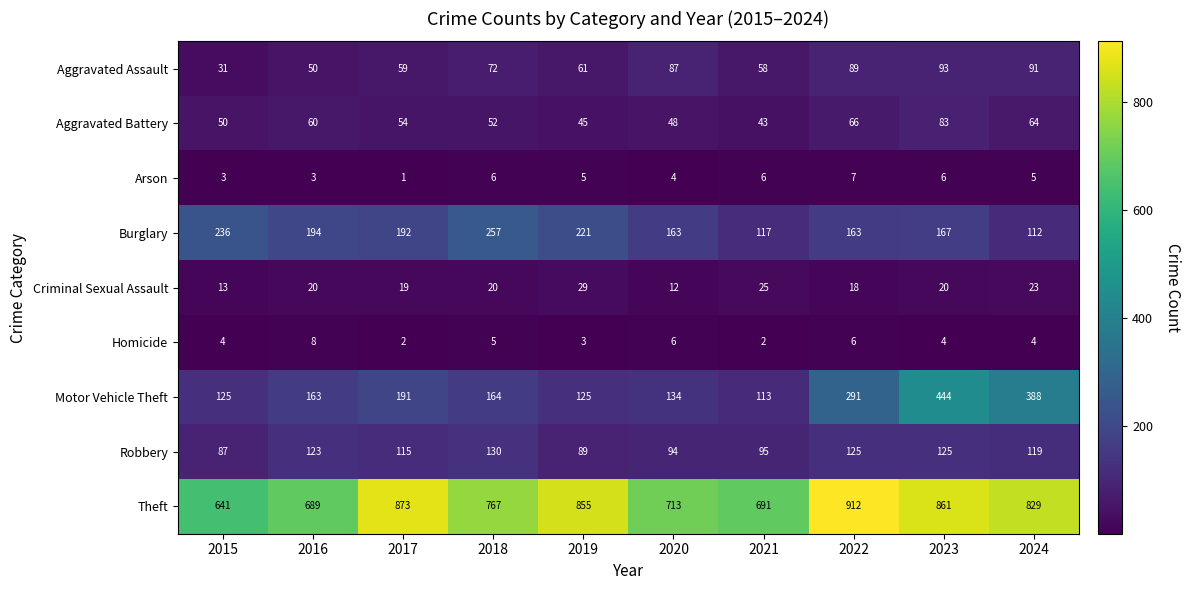

List the series in order of their peak value, lowest first.

Arson, Homicide, Criminal Sexual Assault, Aggravated Battery, Aggravated Assault, Robbery, Burglary, Motor Vehicle Theft, Theft